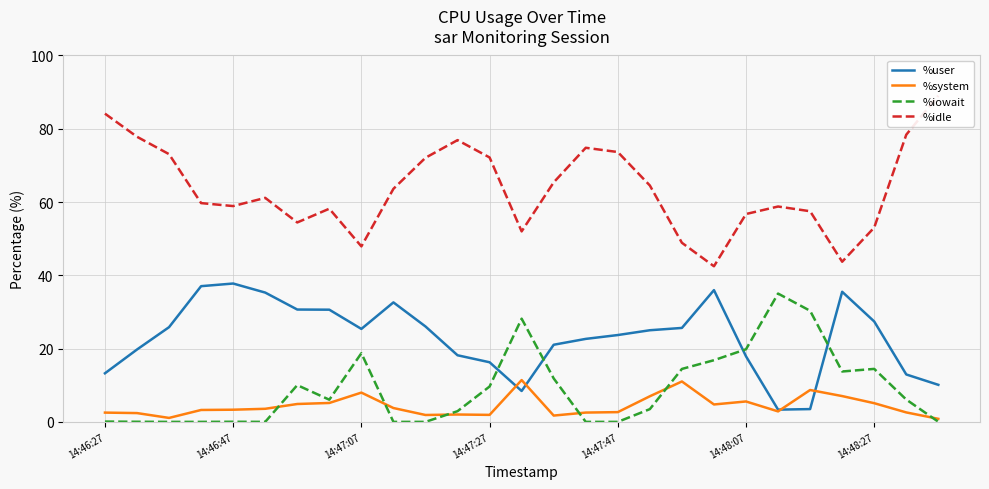

How many data points does each series have?

27